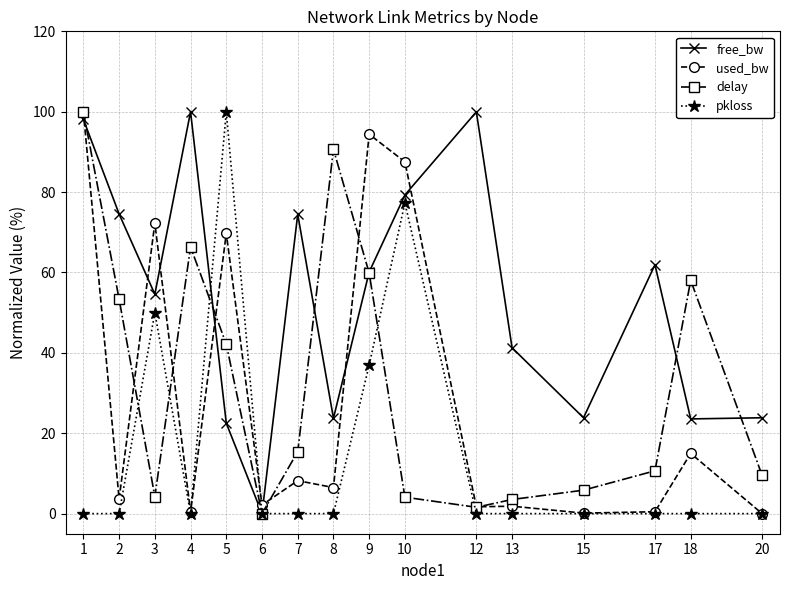

Is it true that free_bw equals 80.9 at 3?

False